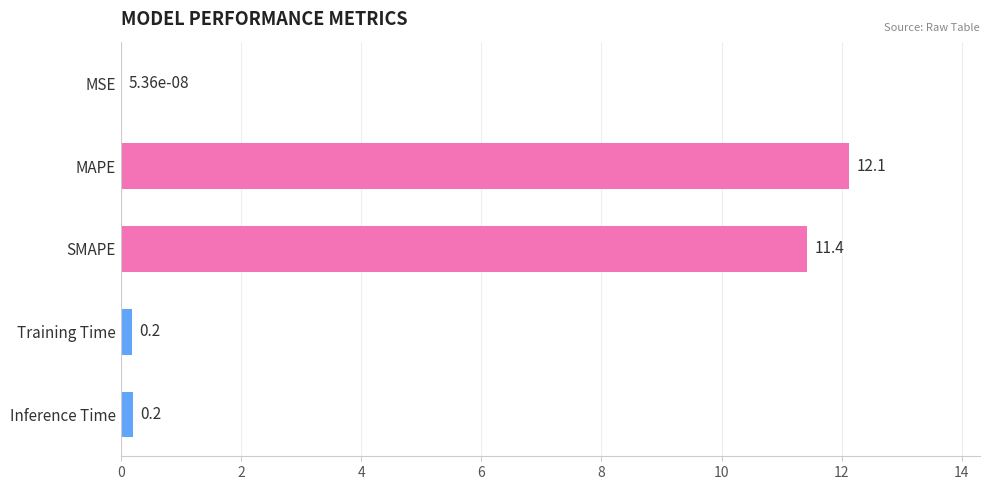

What is the sum of all values?

23.9